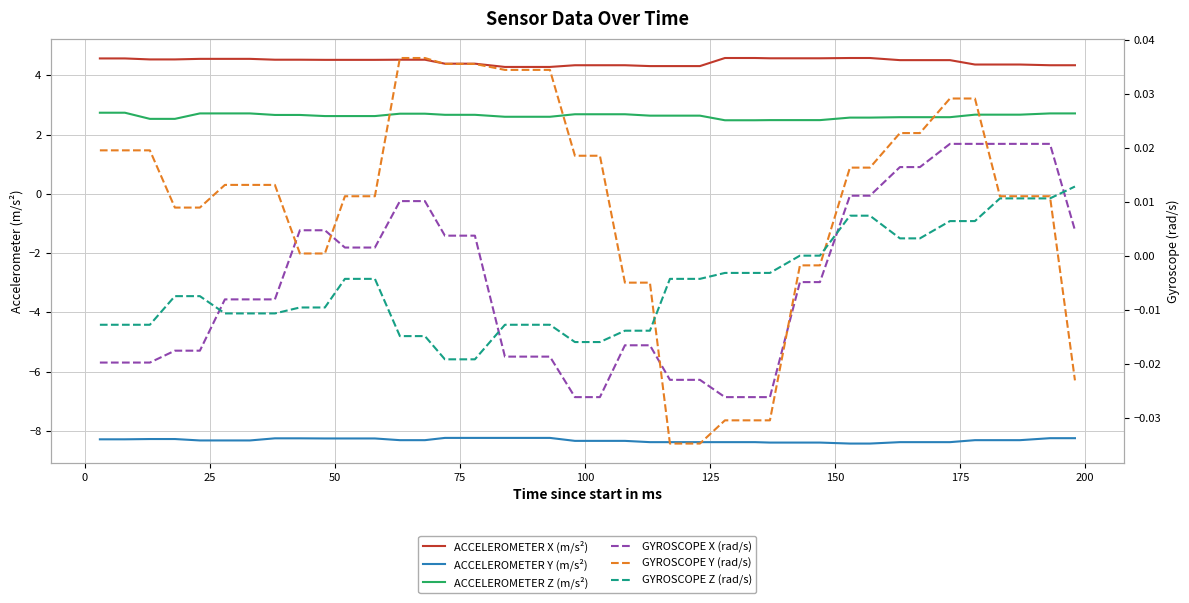

What is the difference between the highest and lowest values at 175?

12.8